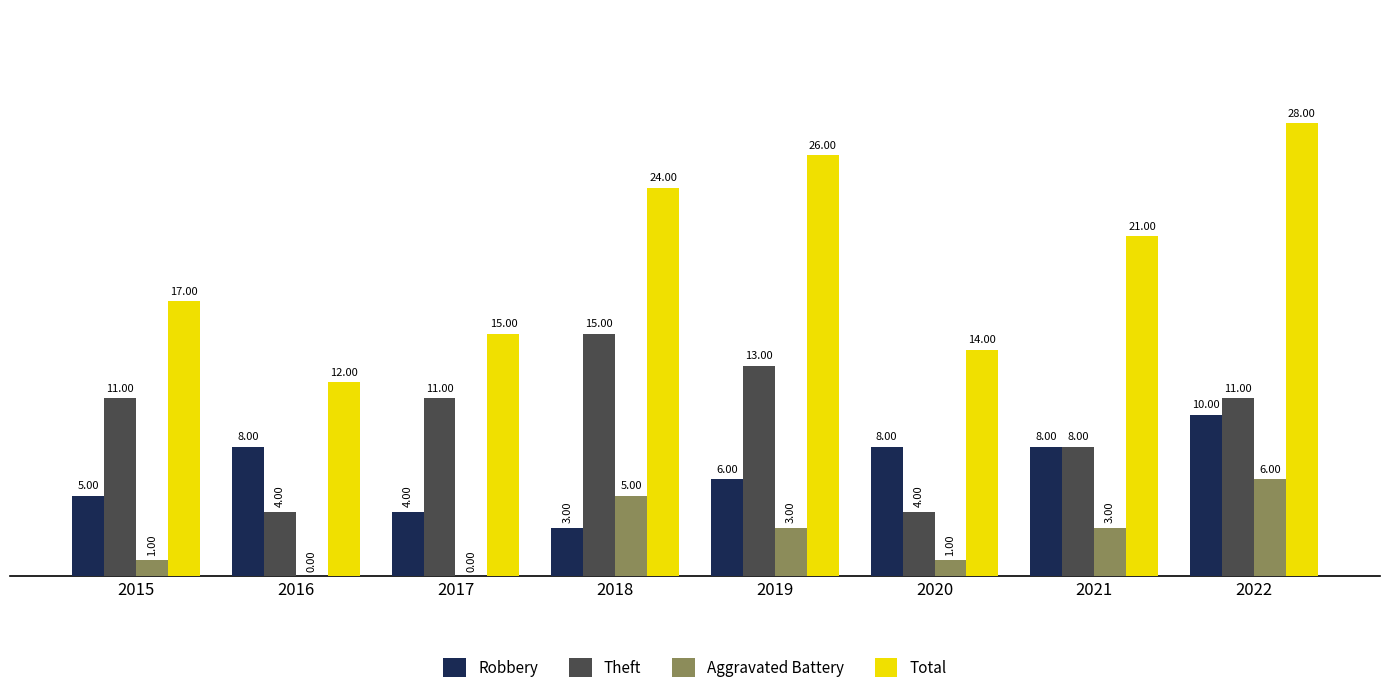

The value of Total at 2021 is 9. True or false?

False